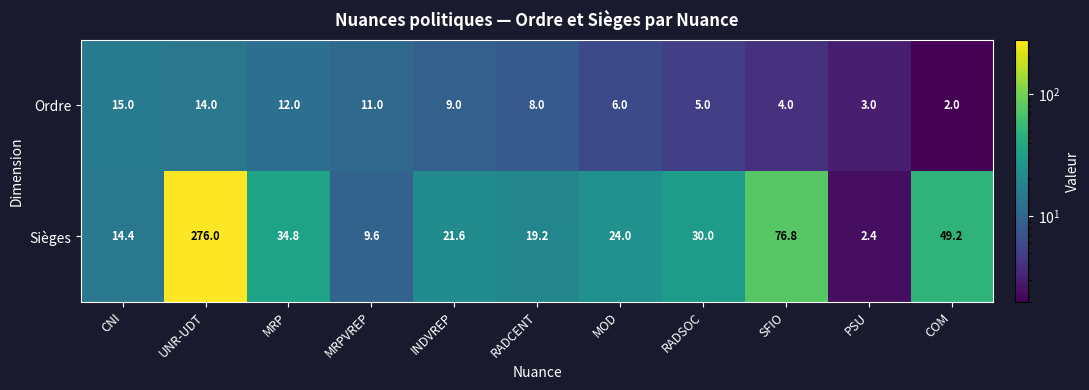

The value of Sièges at RADSOC is 30.0. True or false?

True